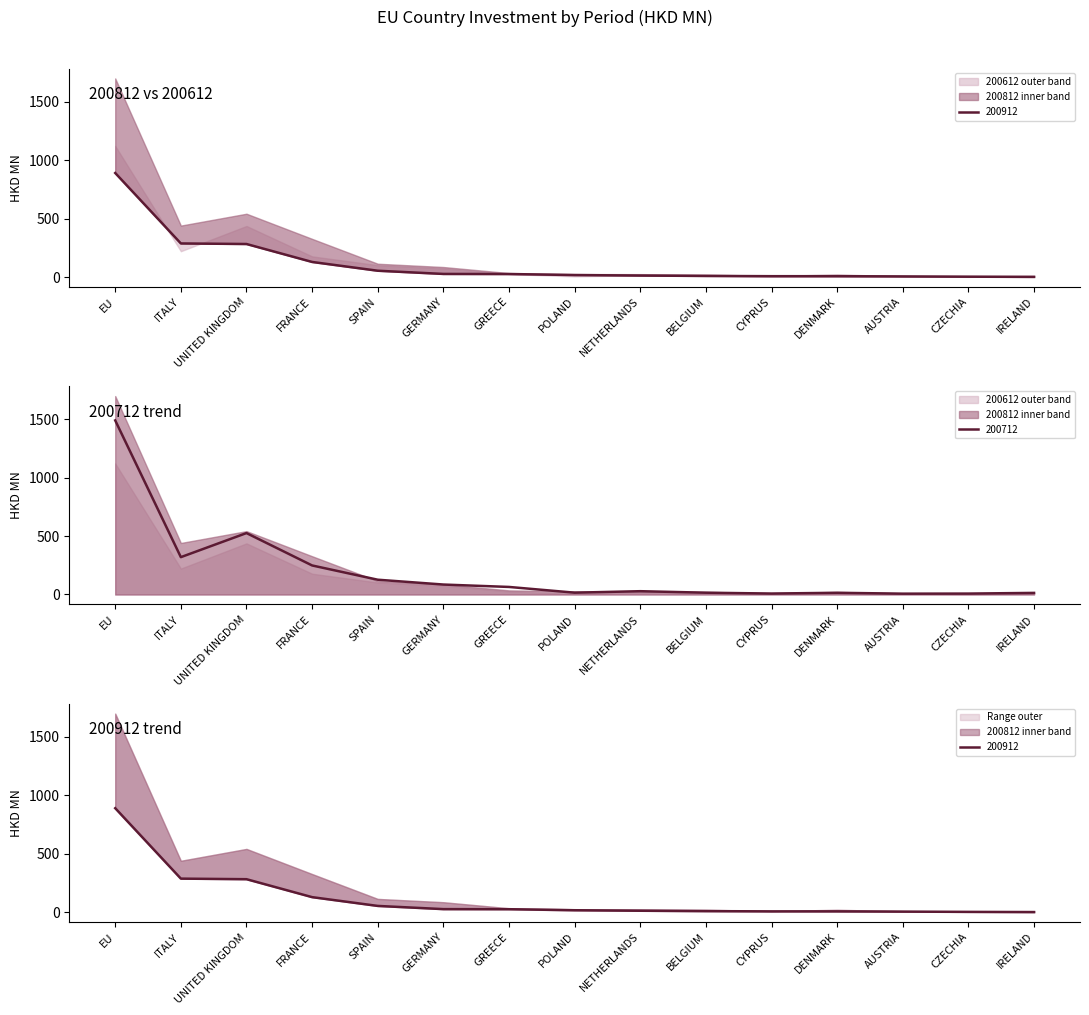

What is the difference between the maximum and minimum values in the 200612 series?

1483.9